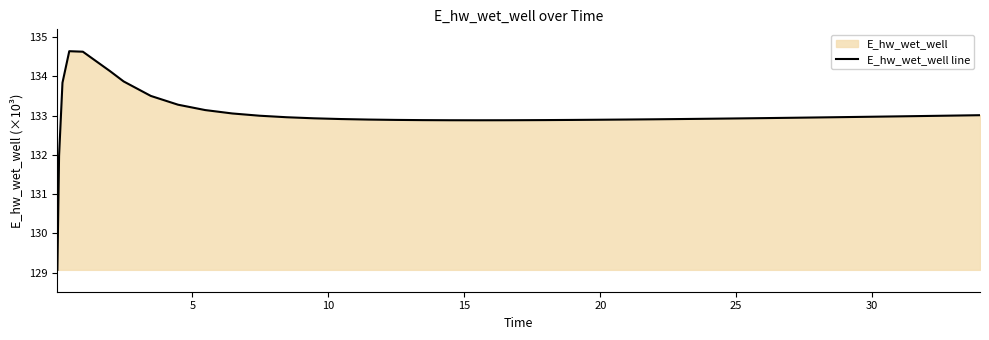

What is the maximum value shown in the chart?

134.6